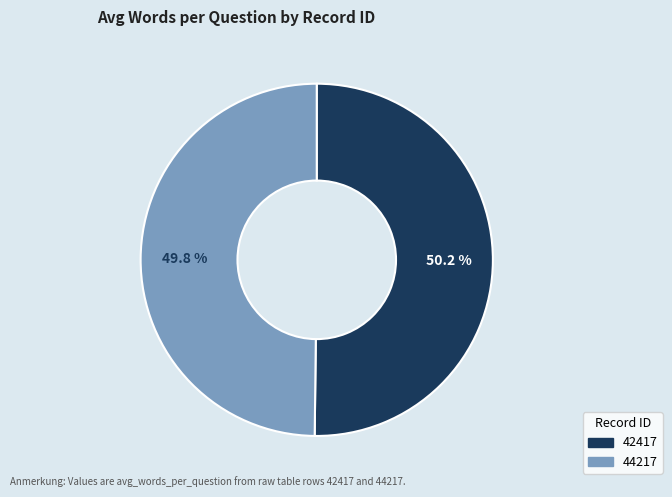

Is it true that 44217 is 43% of the pie?

False